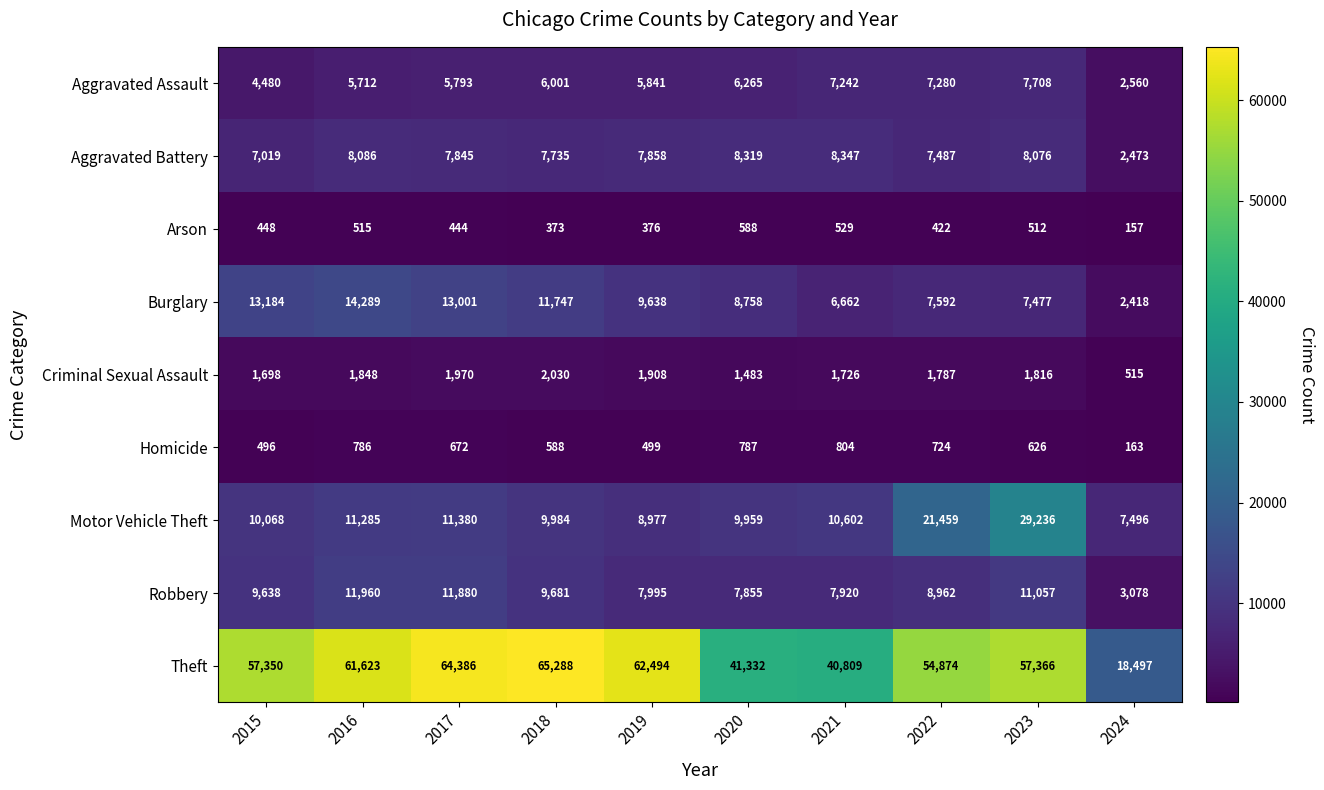

Which series changed the most between 2021 and 2024?

Theft